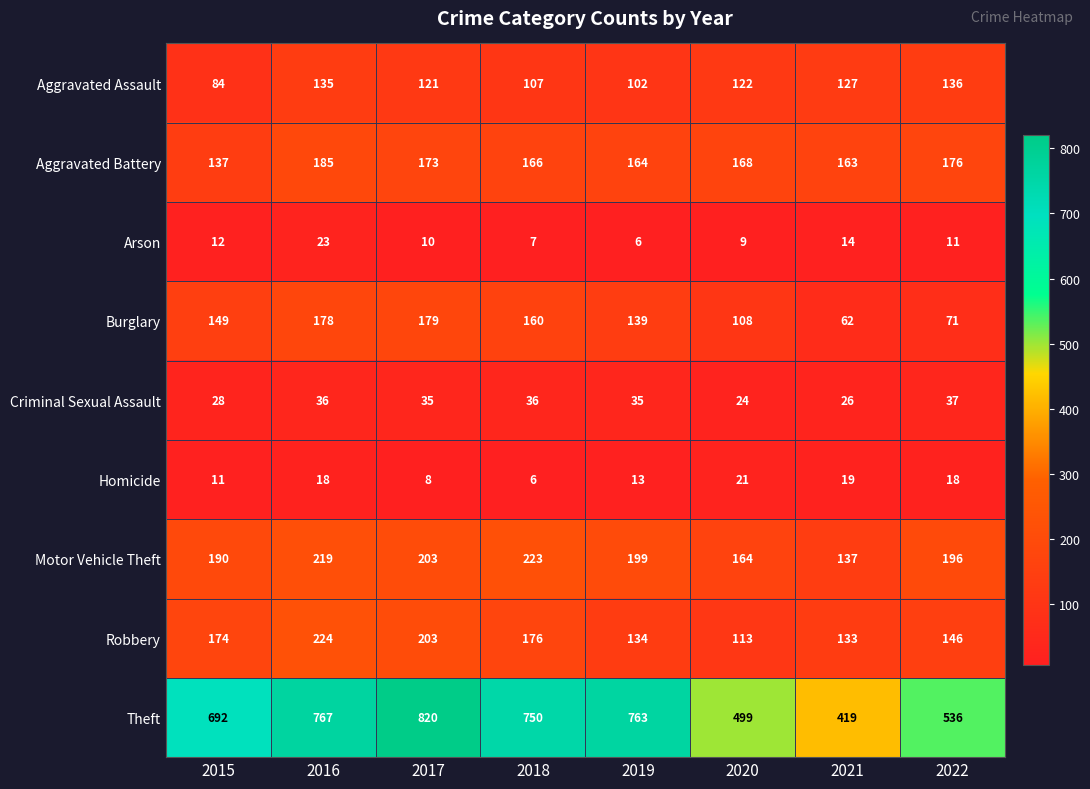

At which label does Criminal Sexual Assault first exceed 35?

2016